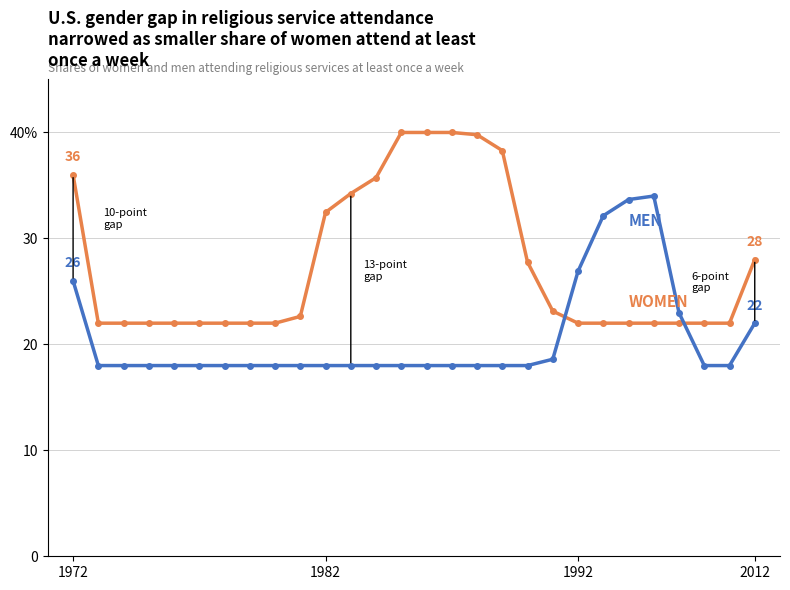

Is this an area chart (filled region under the line)?

No